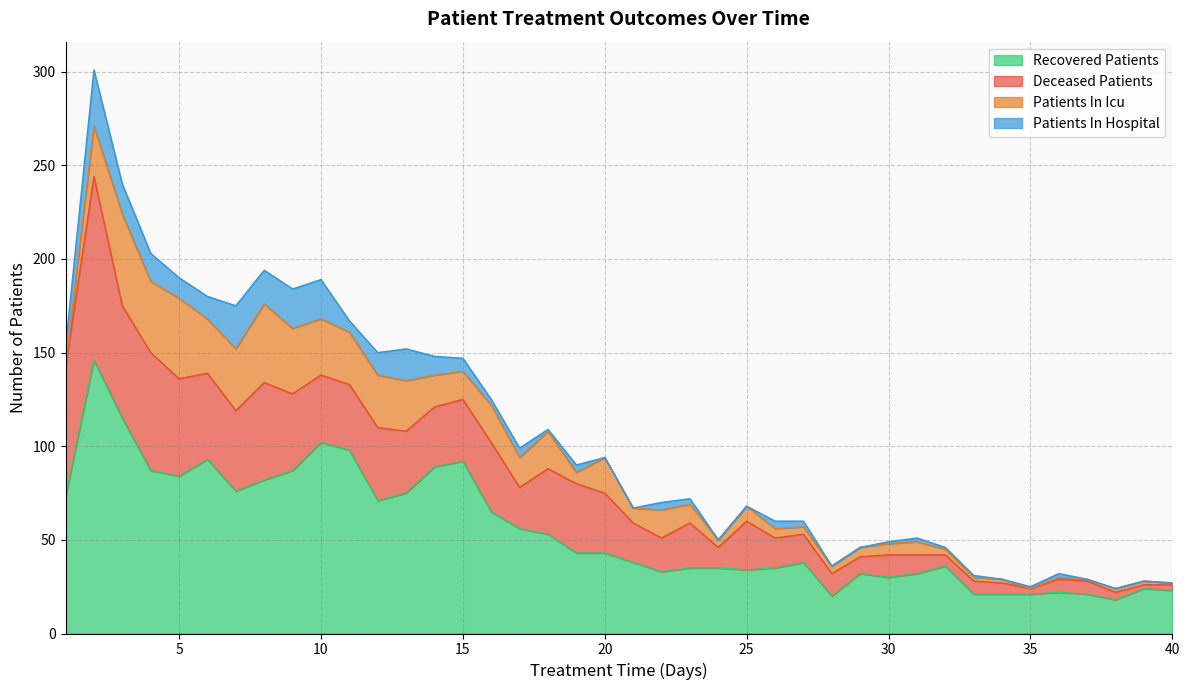

At which category is the sum across all series the highest?

2